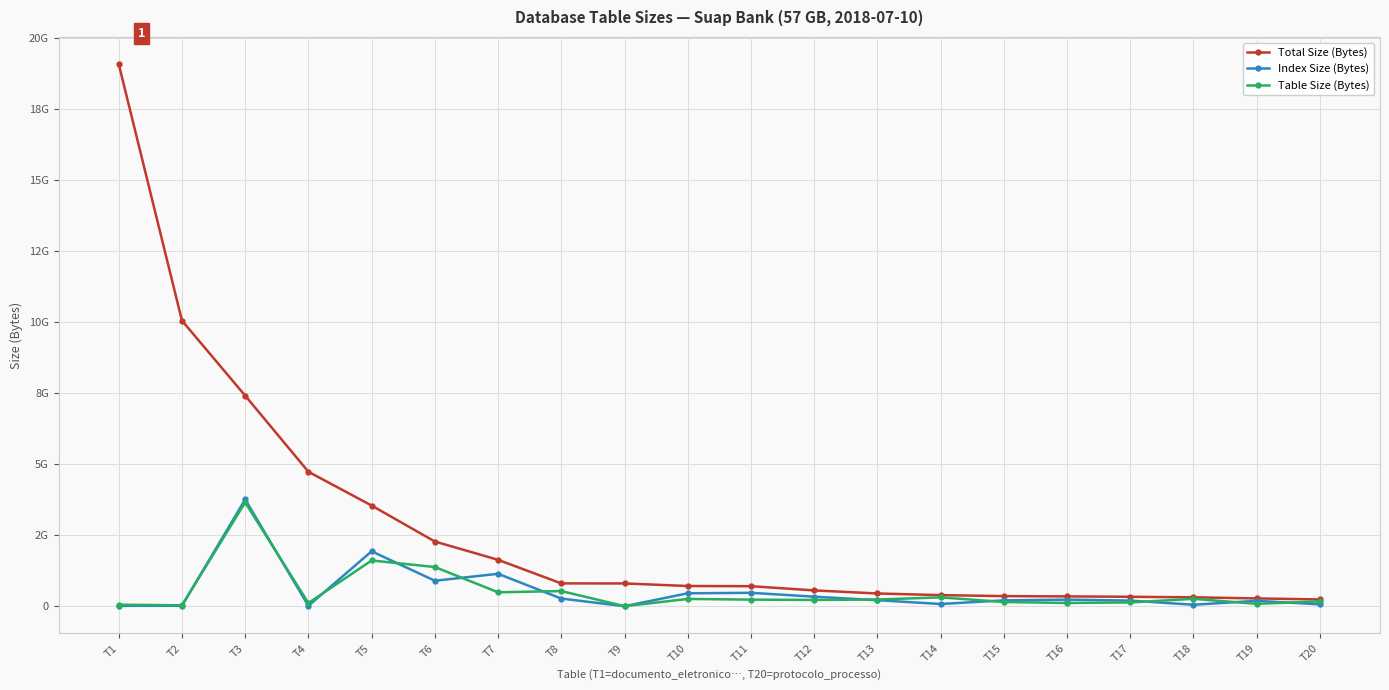

Where is Total Size (Bytes) nearest to the value 9669083136?

T2